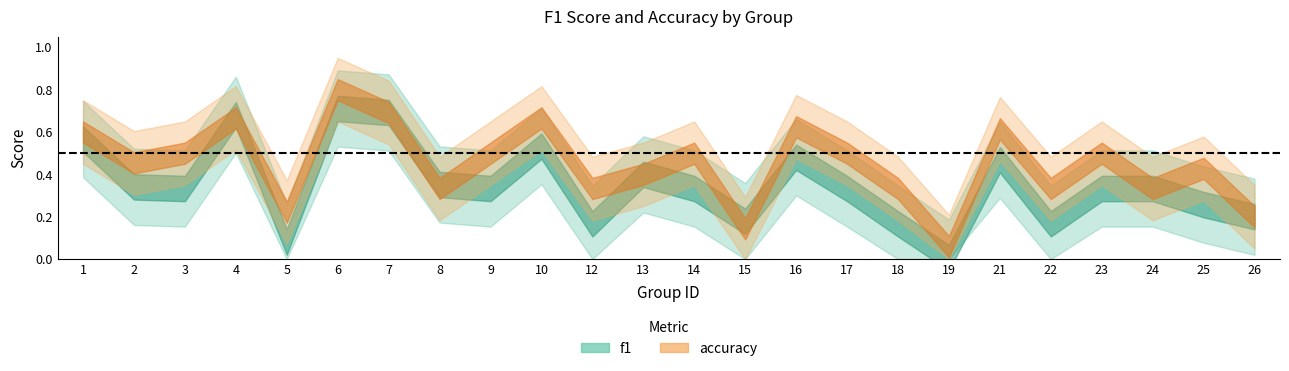

After their last crossing, which series has the higher values: accuracy or f1?

accuracy